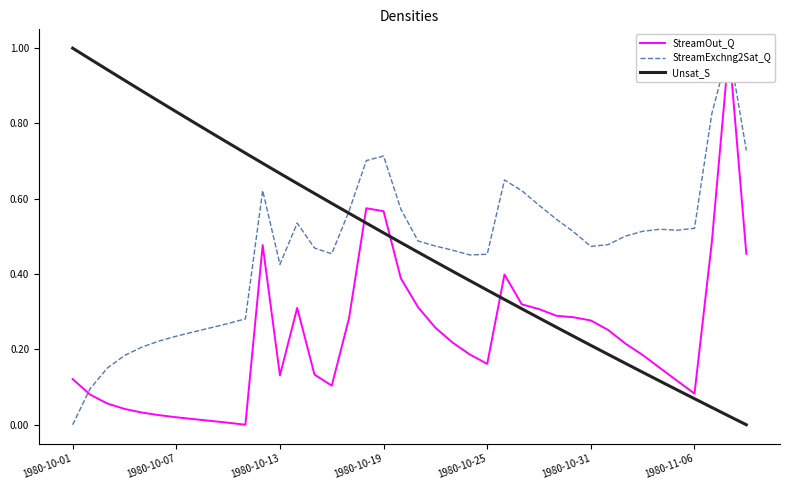

How many interior local peaks does the StreamExchng2Sat_Q series have?

6